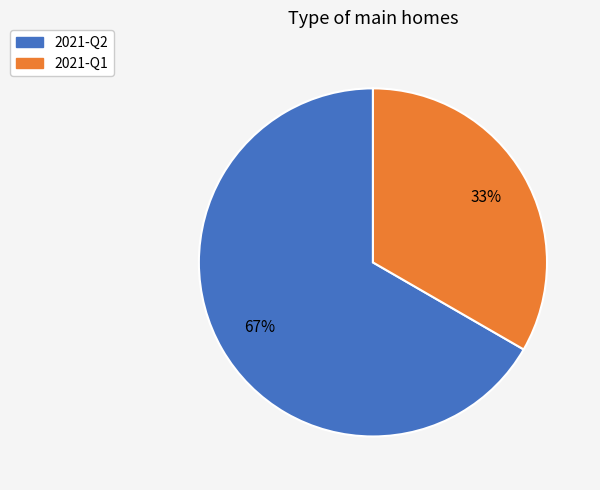

Which category has the biggest portion of the pie?

2021-Q2